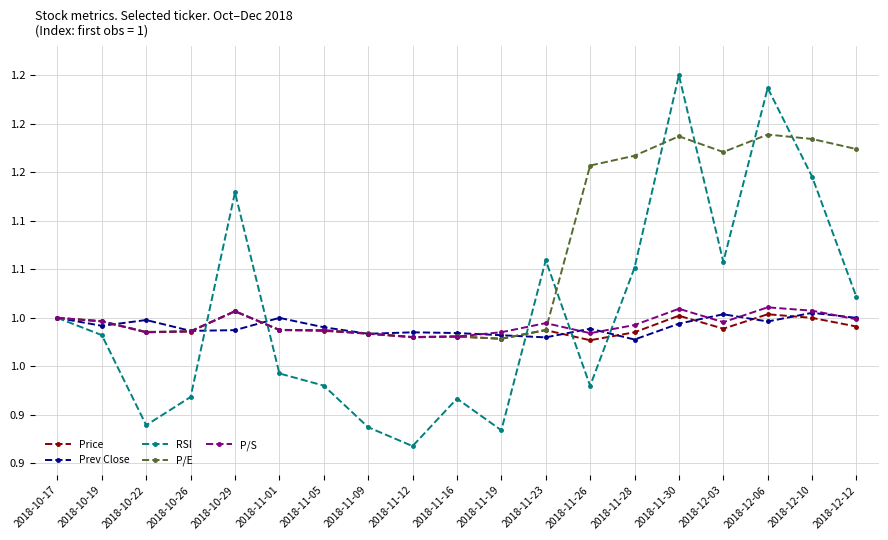

Does the chart have visible grid lines?

Yes